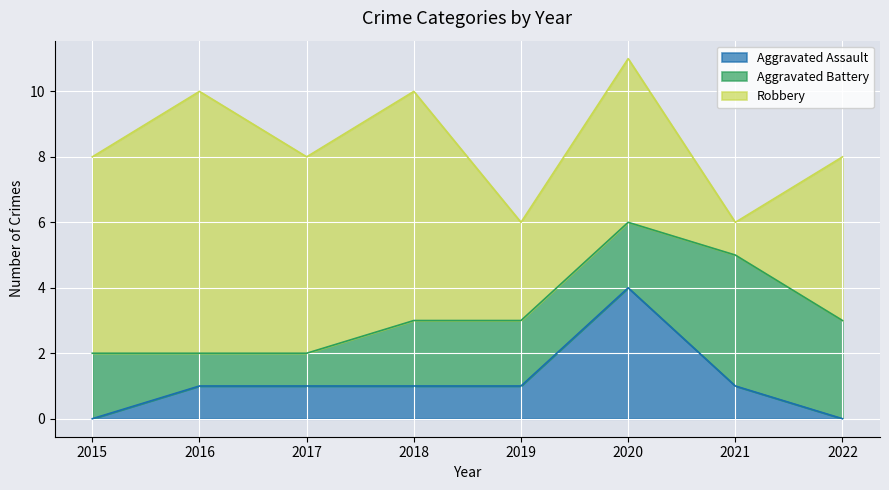

What is the spread (max minus min) of values at 2020?

3